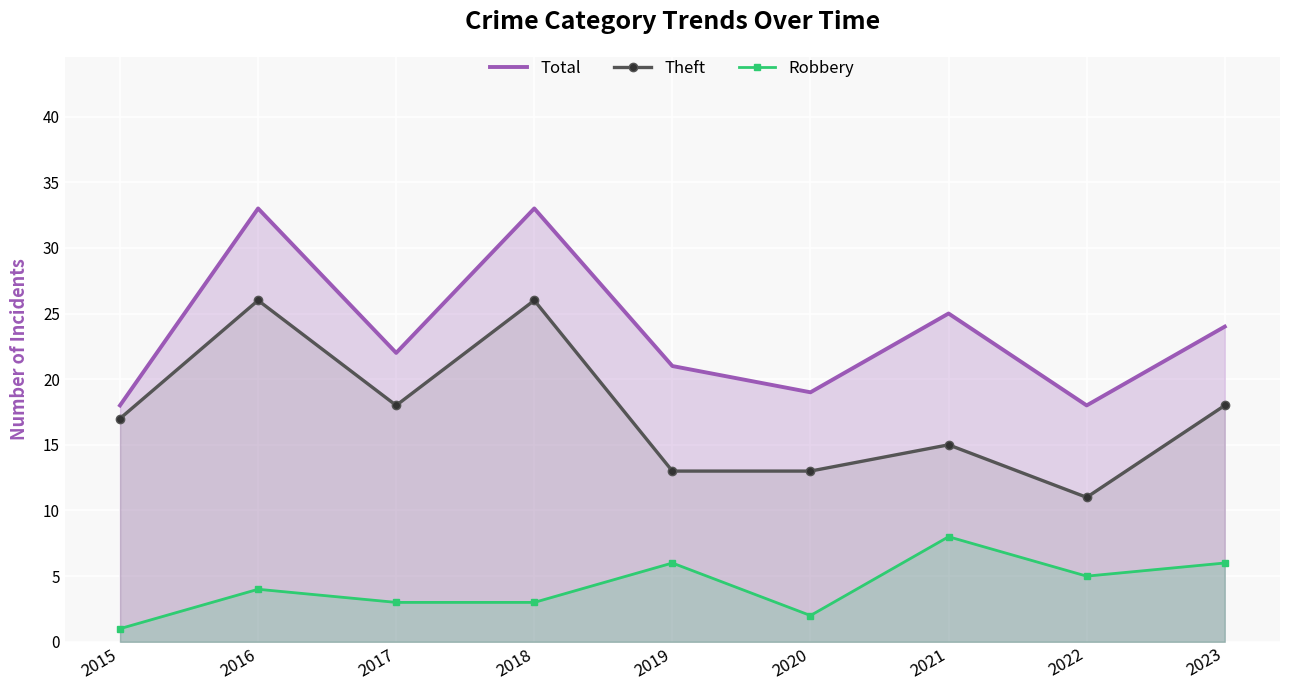

Which series has the widest spread of values?

Total